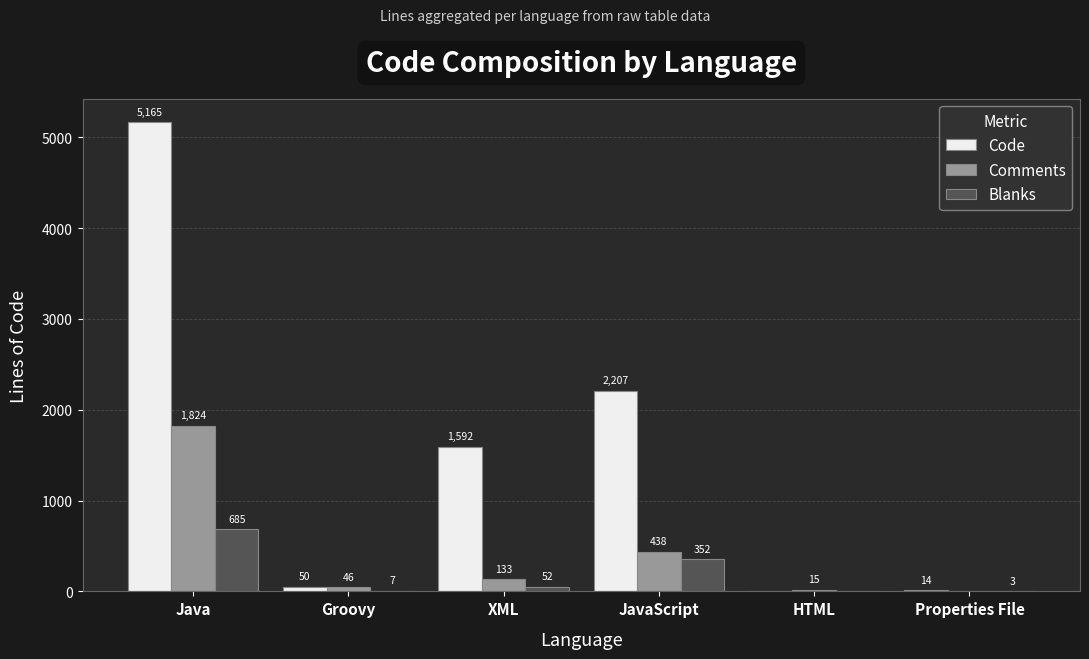

What is the average value of the Code series?

1505